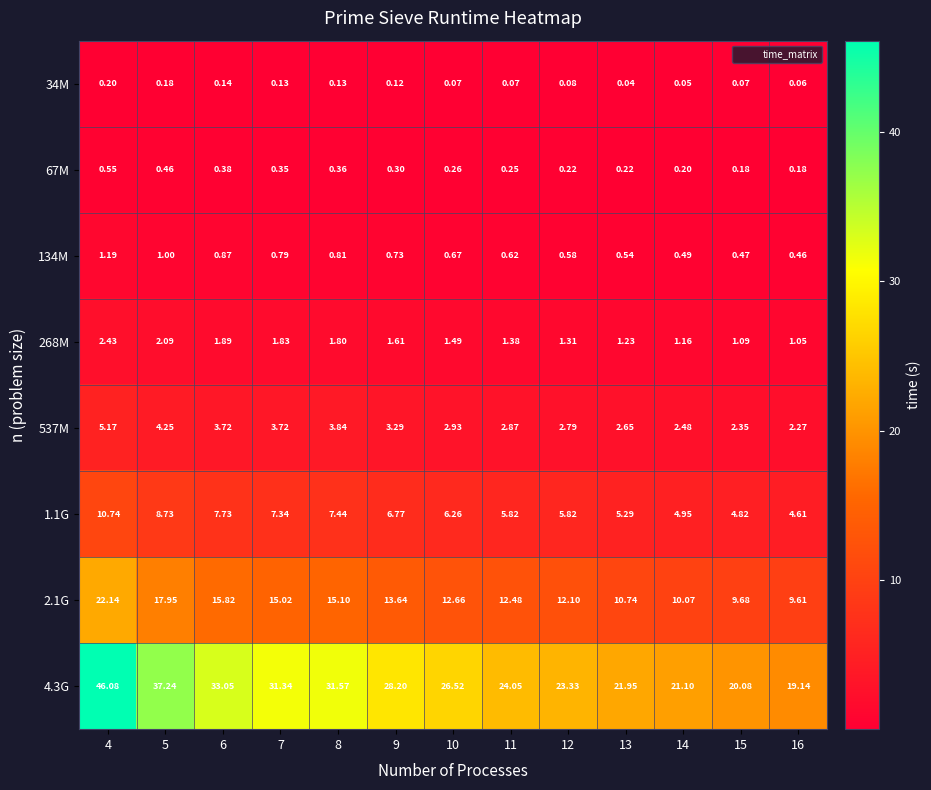

Is the value of 2.1G at 10 greater than the value of 34M at 5?

Yes